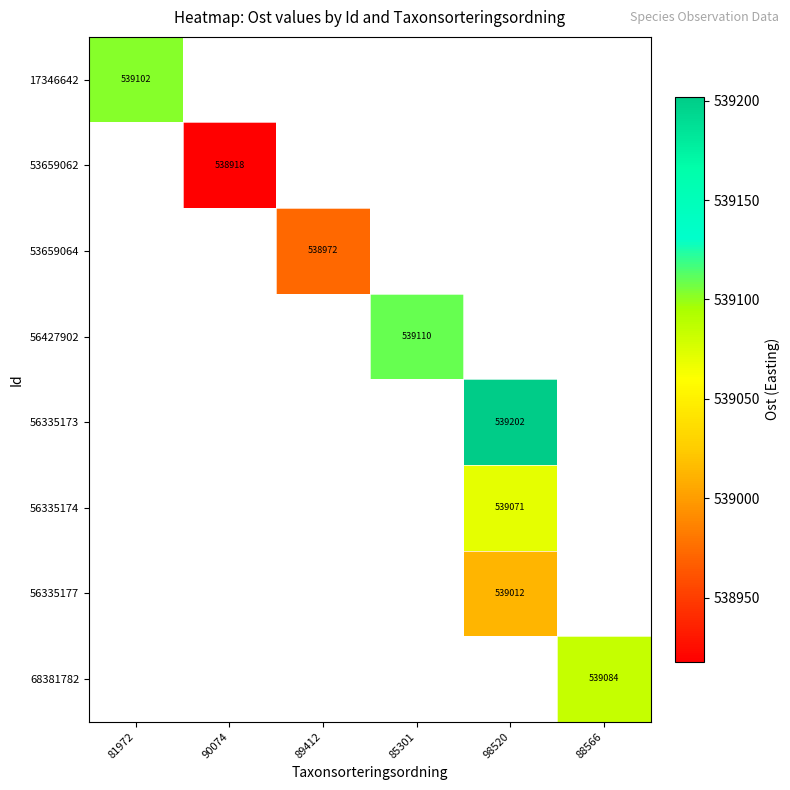

Count the number of data series in this chart.

8